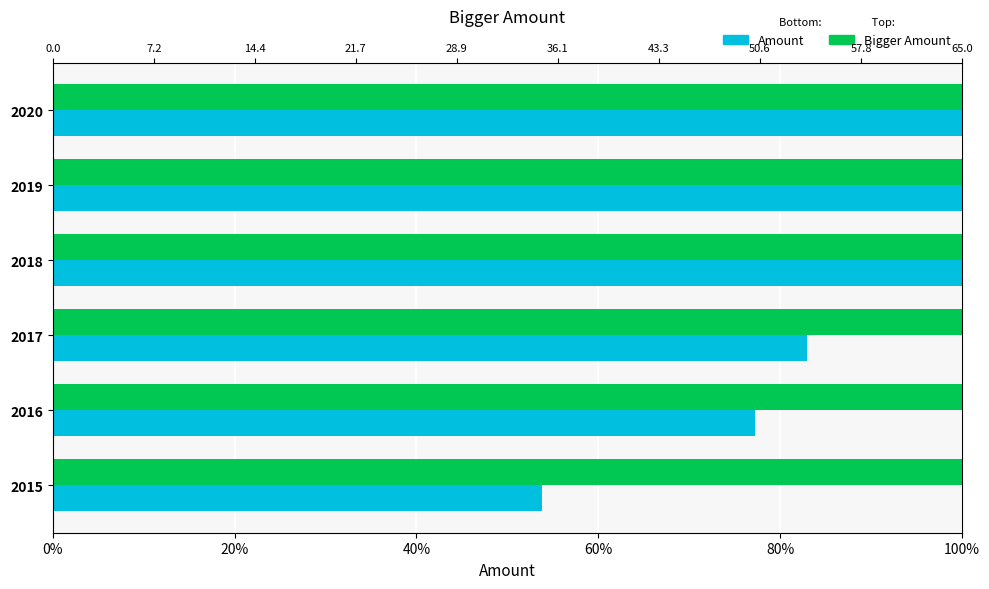

Count the number of categories in the chart.

6